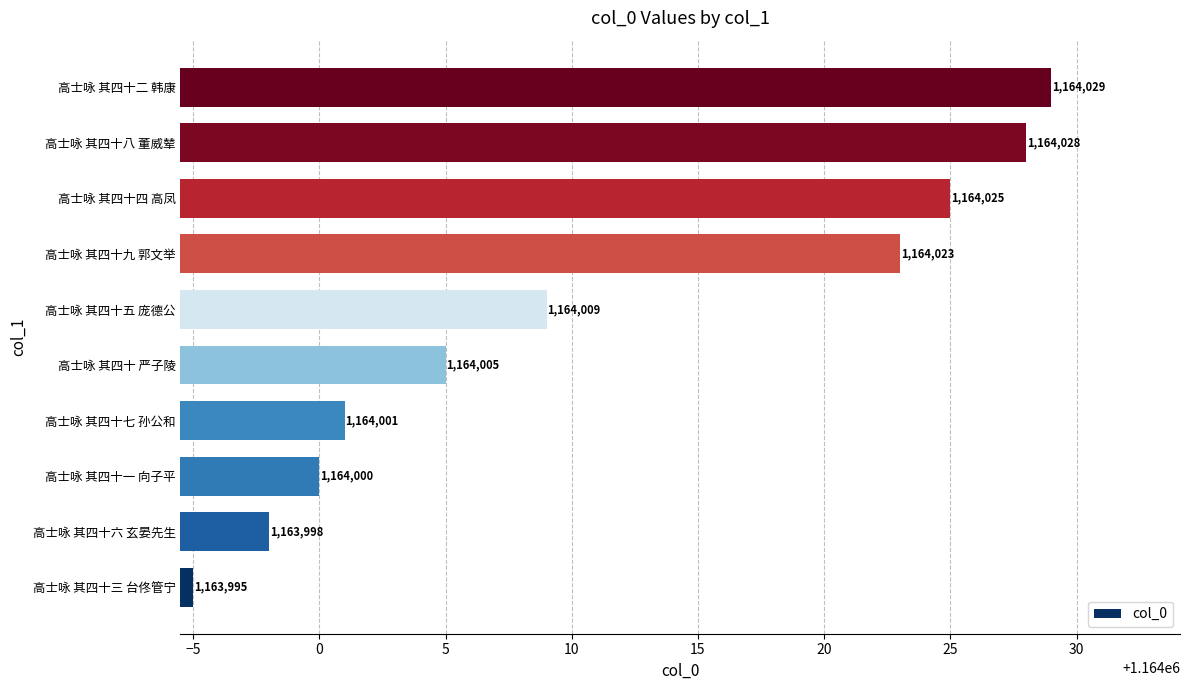

What is the difference between the maximum and minimum values?

34